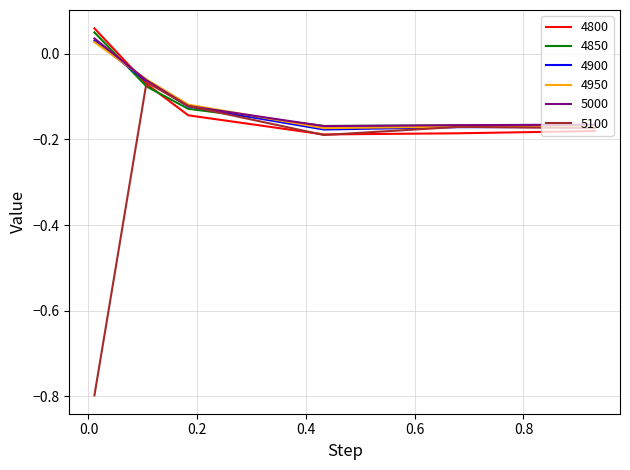

Which series has the largest range (max minus min)?

5100